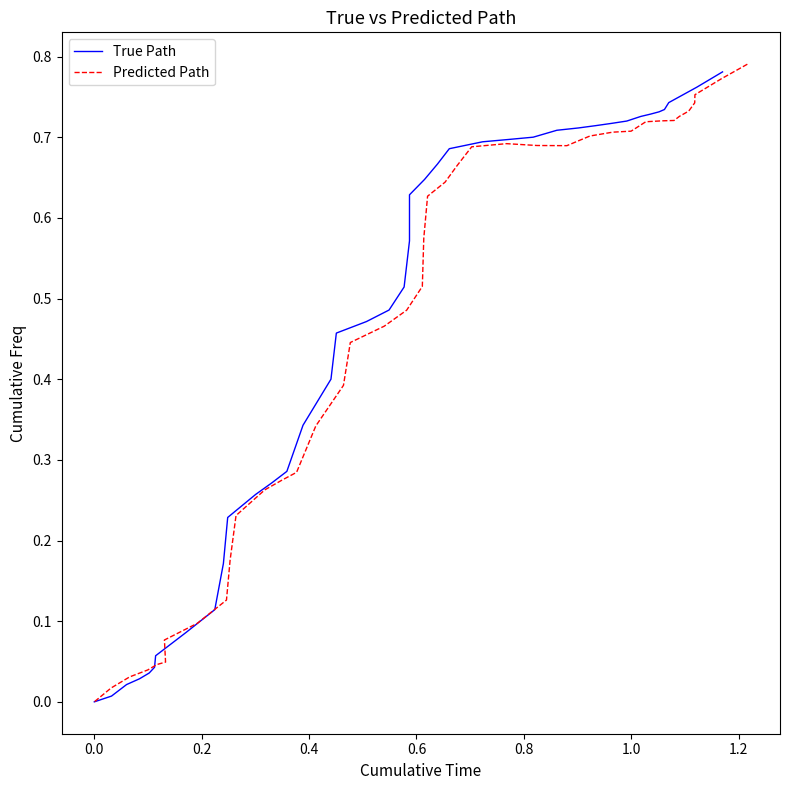

Reading left to right, extract all data points from this chart.

True Path: 0.8	0.8	0.7	0.7	0.7	0.7	0.7	0.7	0.7	0.7	0.7	0.7	0.7	0.7	0.7	0.7	0.7	0.6	0.6	0.6	0.5	0.5	0.5	0.5	0.4	0.3	0.3	0.3	0.3	0.2	0.2	0.1	0.1	0.1	0.0	0.0	0.0	0.0	0.0	0.0
Predicted Path: 0.8	0.8	0.8	0.7	0.7	0.7	0.7	0.7	0.7	0.7	0.7	0.7	0.7	0.7	0.7	0.7	0.7	0.6	0.6	0.6	0.5	0.5	0.5	0.4	0.4	0.3	0.3	0.3	0.3	0.2	0.2	0.1	0.1	0.1	0.0	0.0	0.0	0.0	0.0	0.0